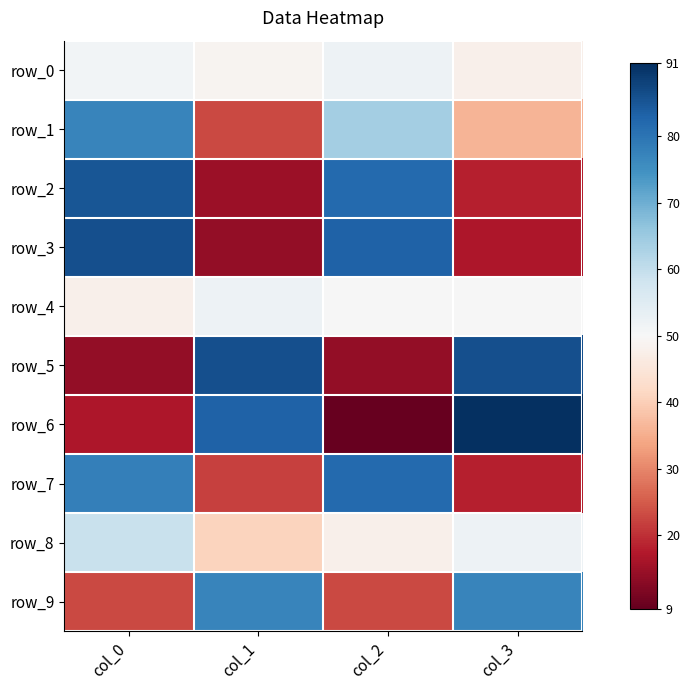

Between col_3 and col_1, which is larger?

col_1